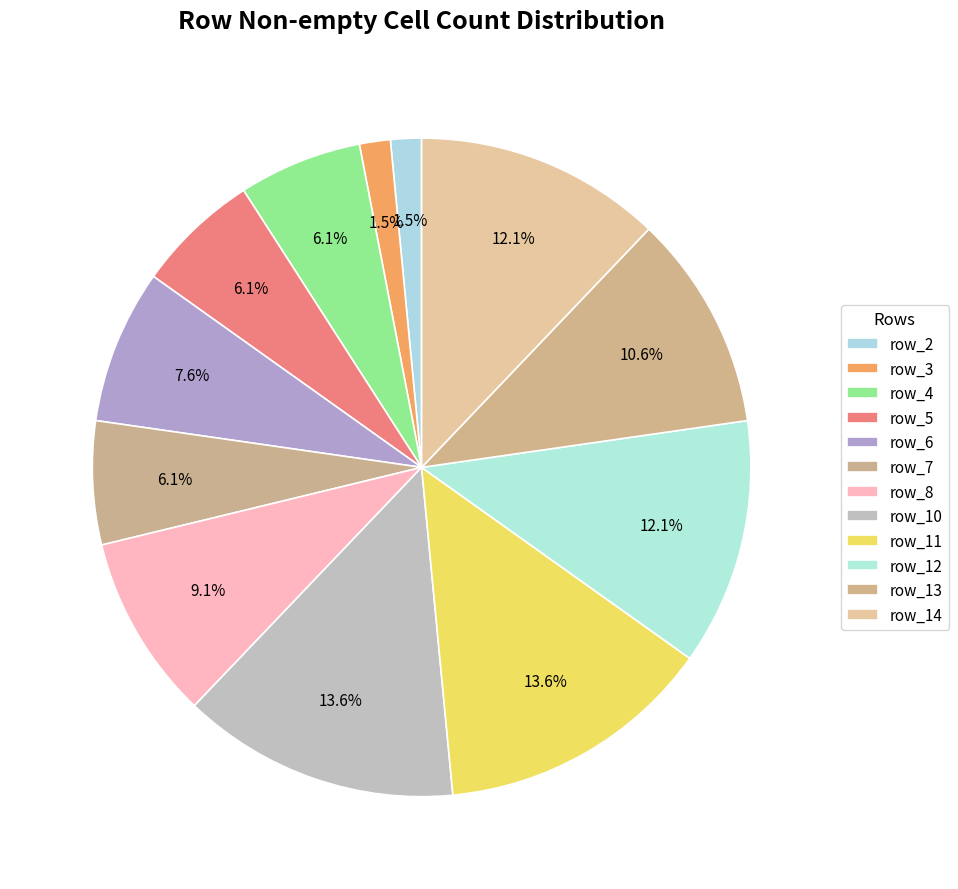

Is there a majority slice in this chart?

No